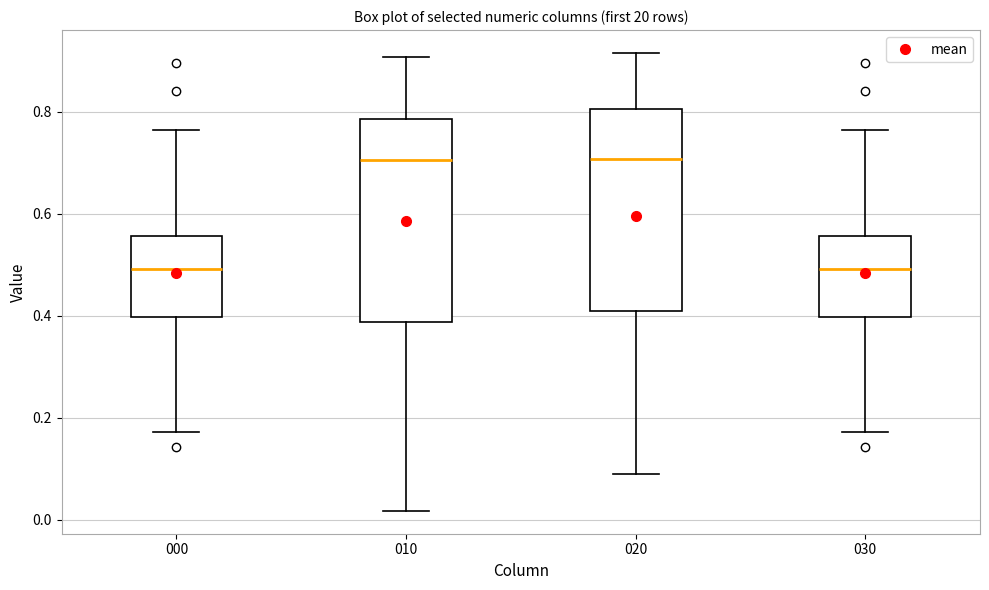

Where does the upper whisker of the box at x = 030 end on the y-axis? The values are not printed on the chart, so give them approximately, as read against the axis.

0.76